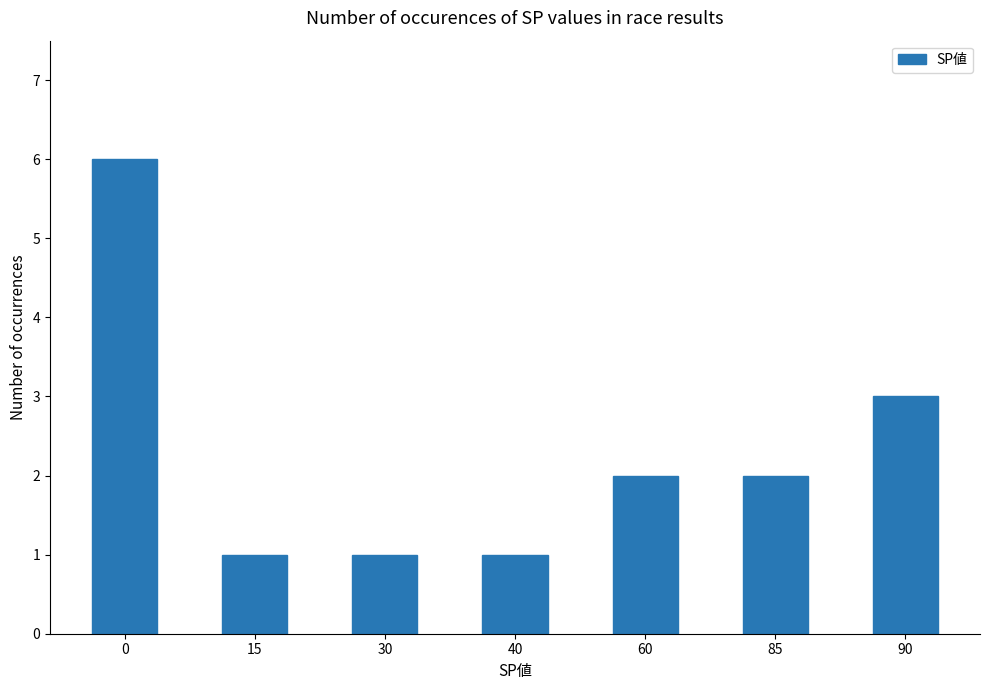

What is the sum of the values at 60 and 90?

5